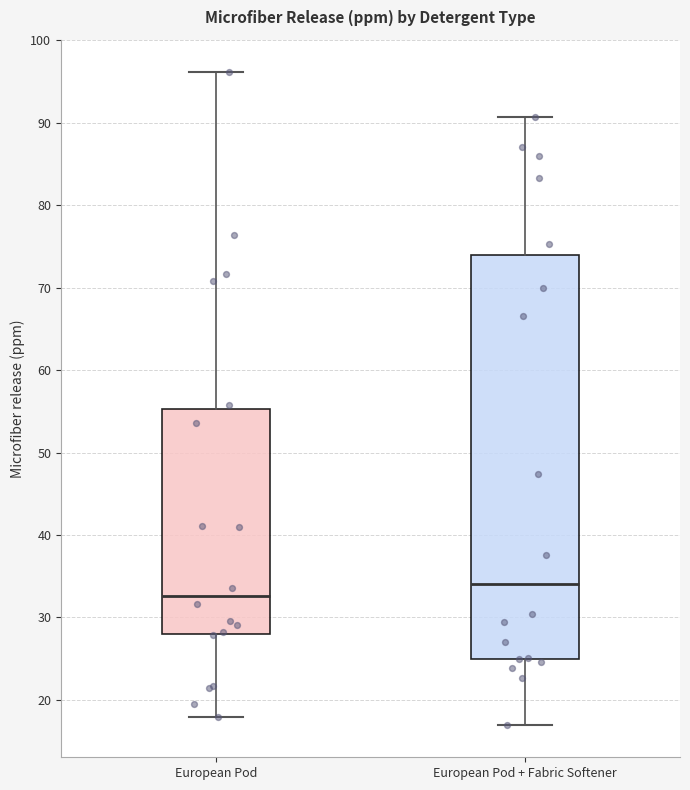

Reading left to right, read every box against the y-axis: the position of its median line, the range the box covers, and the ends of its whiskers. The values are not printed on the chart, so give them approximately, as read against the axis.

European Pod: median 33, box 28 to 55, whiskers 18 to 96
European Pod + Fabric Softener: median 34, box 25 to 74, whiskers 17 to 91